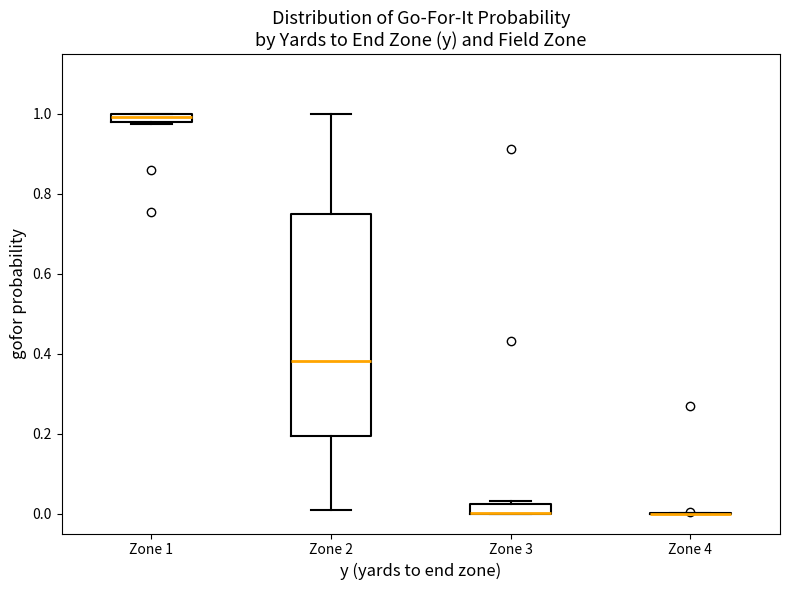

Comparing the boxes themselves (not the whiskers), which one is the tallest?

Zone 2